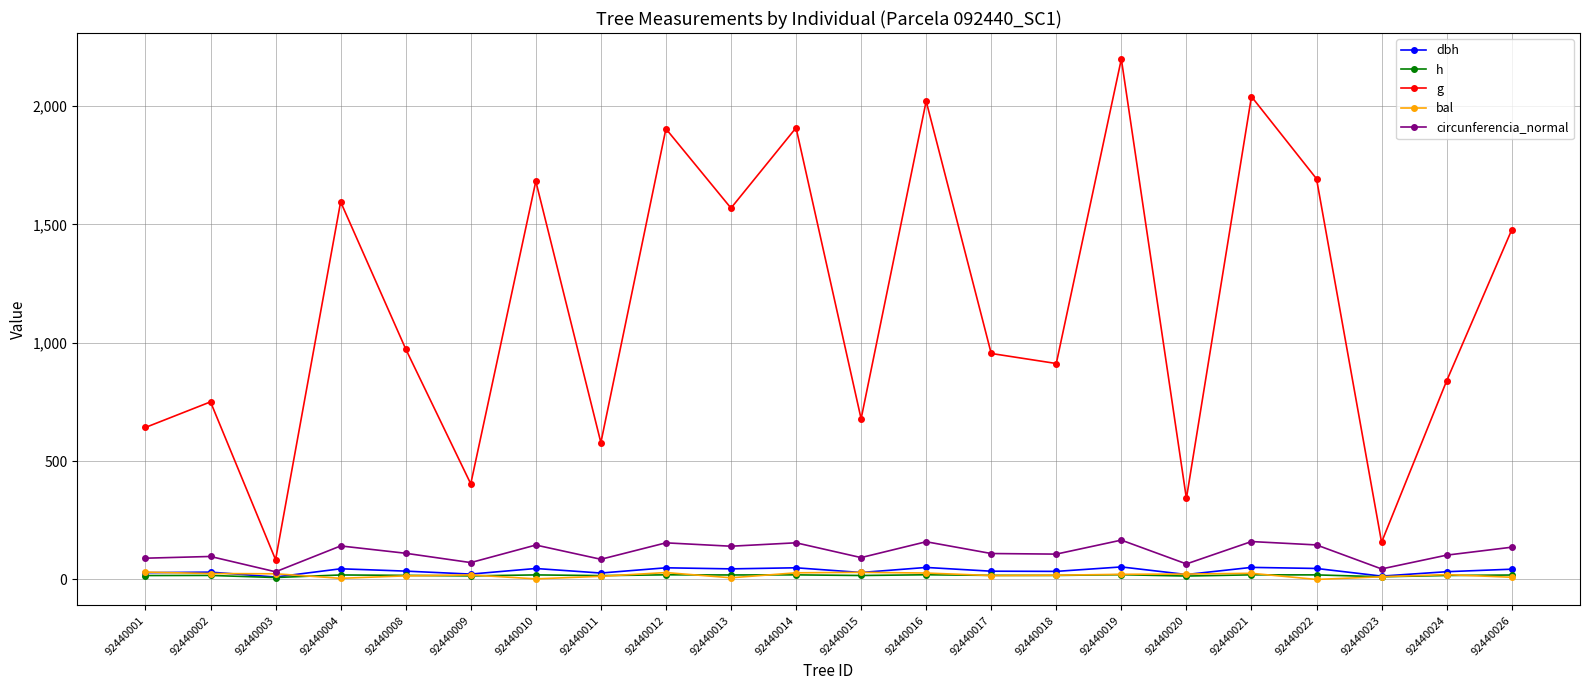

What is the difference between the highest and lowest values at 92440016?

2001.1